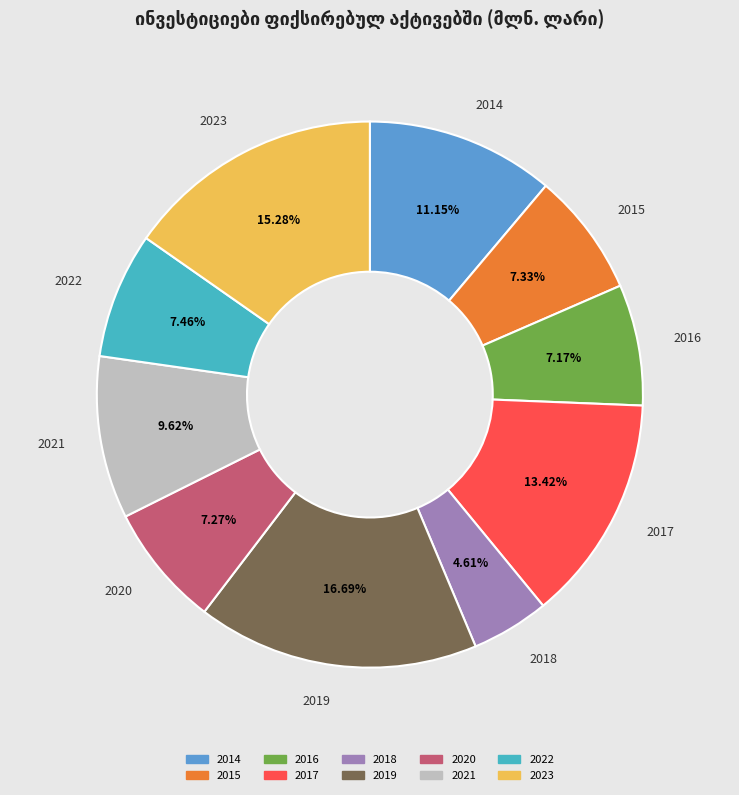

Count the number of slices in the pie.

10